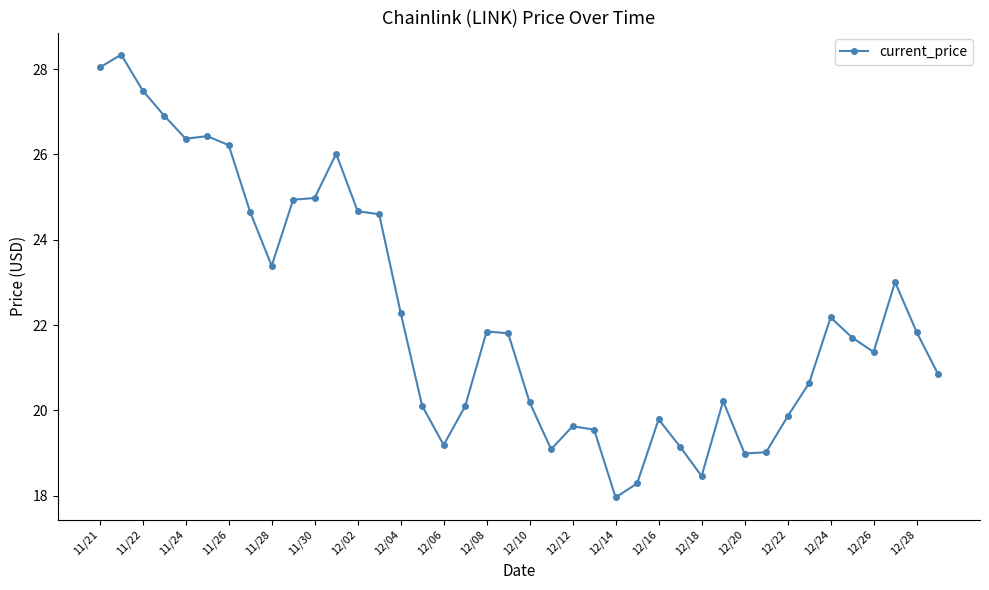

What is the maximum value shown in the chart?

28.3